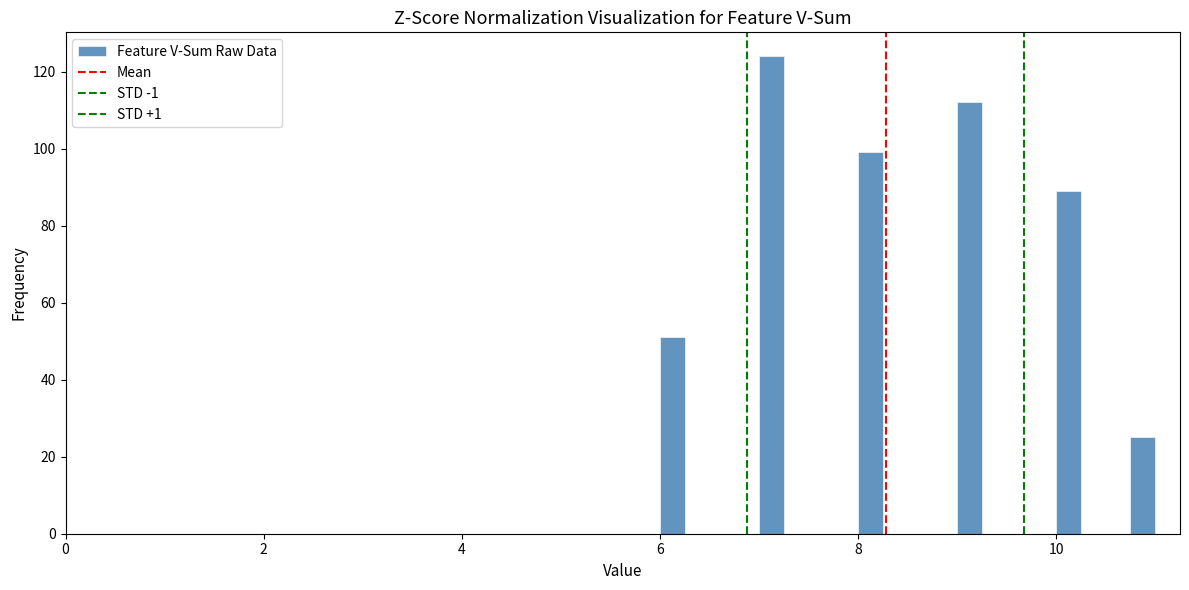

Around what value on the x-axis is the tallest bar? Give the approximate position of its centre, as read against the axis.

7.2